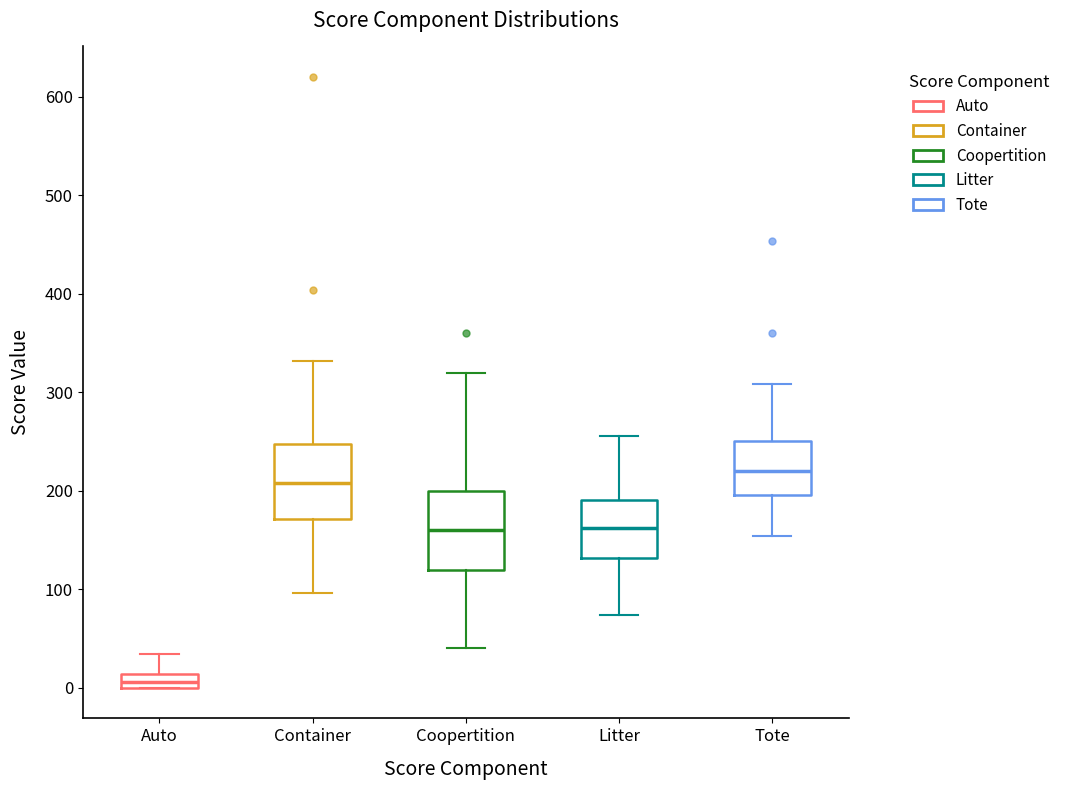

Where does the upper whisker of the box for Container end on the y-axis? The values are not printed on the chart, so give them approximately, as read against the axis.

330